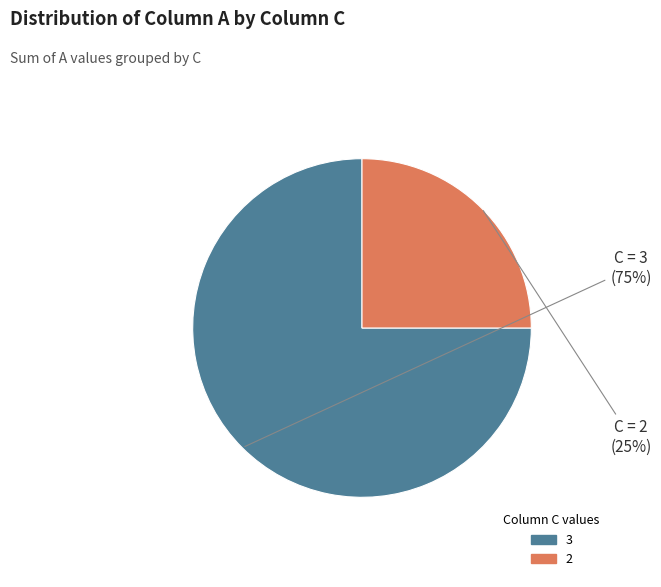

Does any single category account for the majority?

Yes